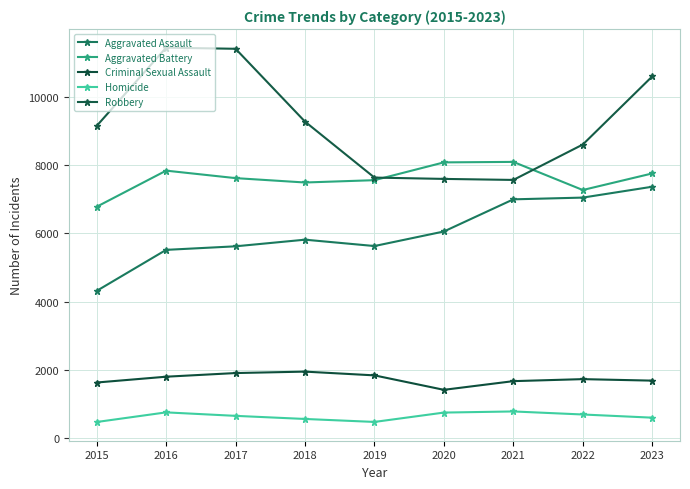

Does the chart have visible grid lines?

Yes